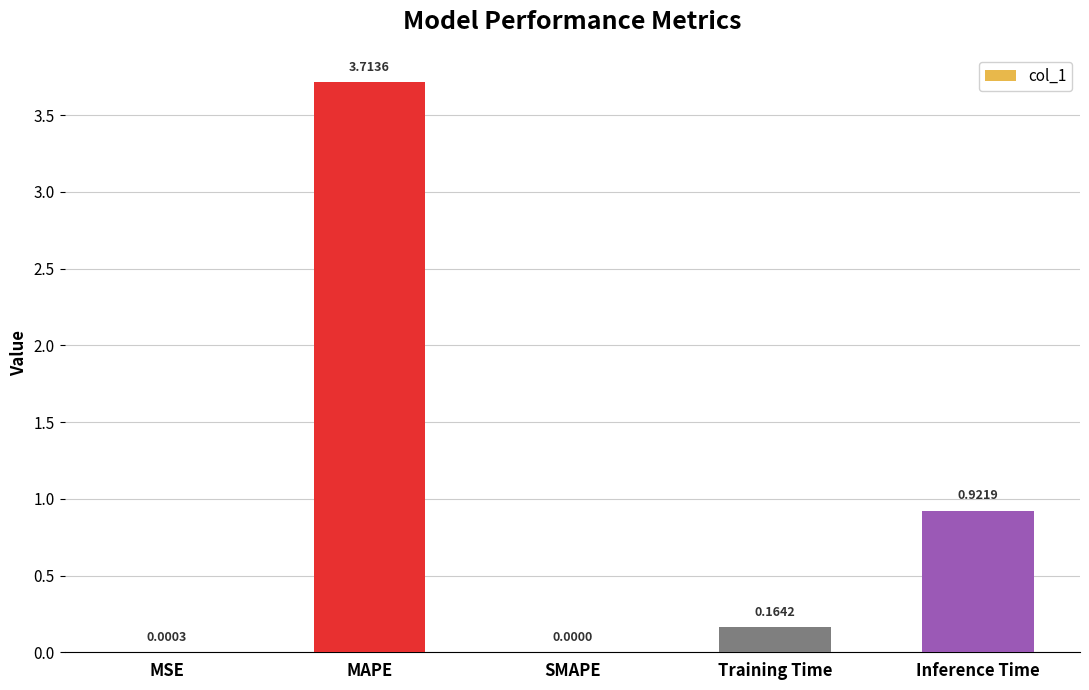

What is the sum of all values?

4.8